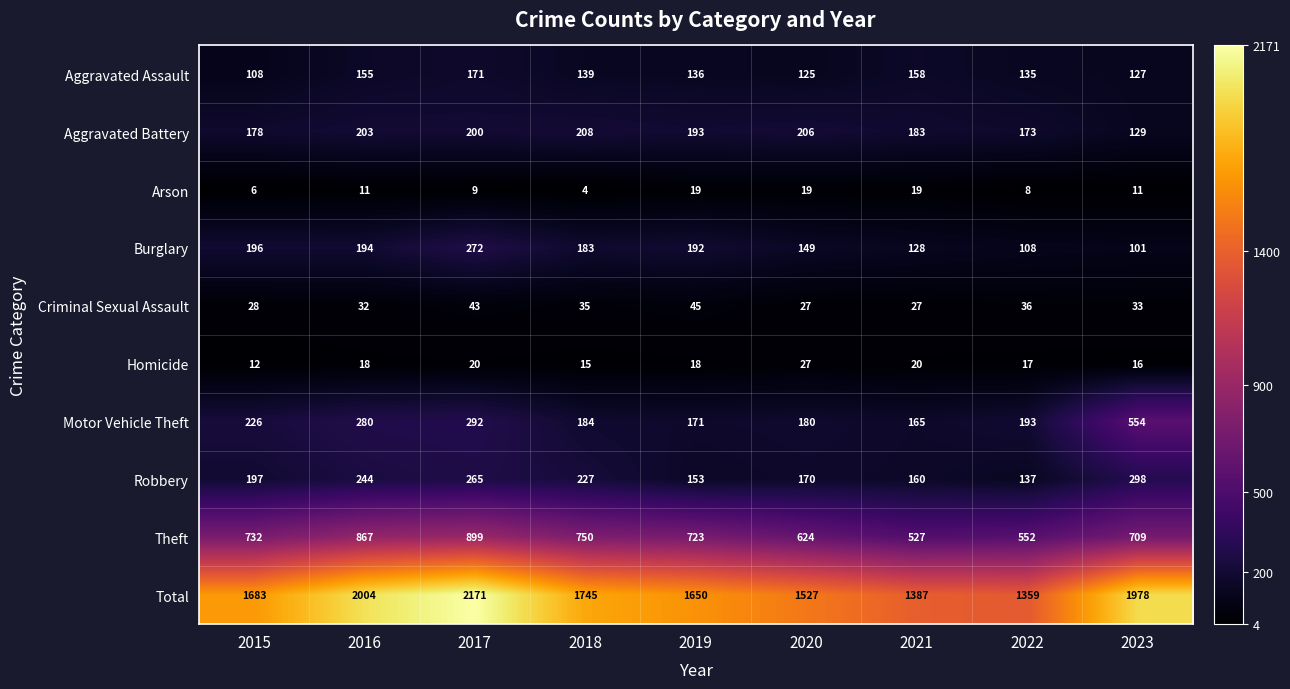

What is the sum of all Total values?

15504